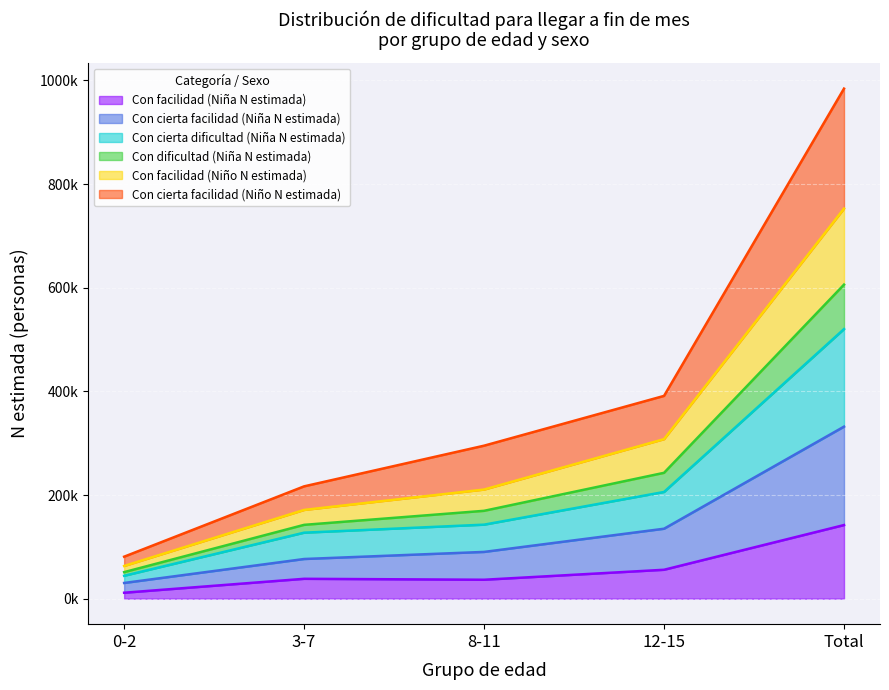

True or false: Con cierta dificultad (Niña N estimada) and Con dificultad (Niña N estimada) intersect in this chart.

False